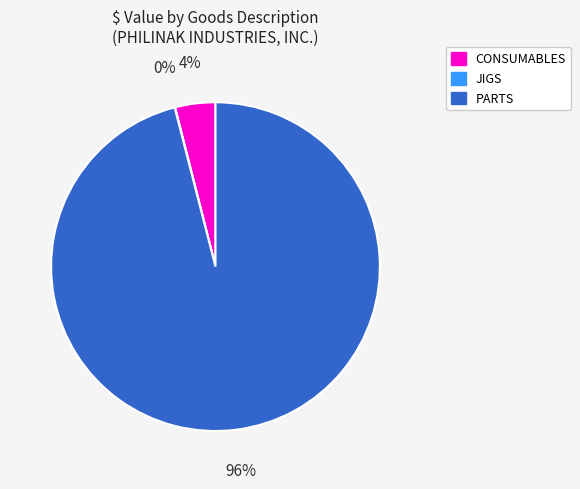

Does any single category account for the majority?

Yes